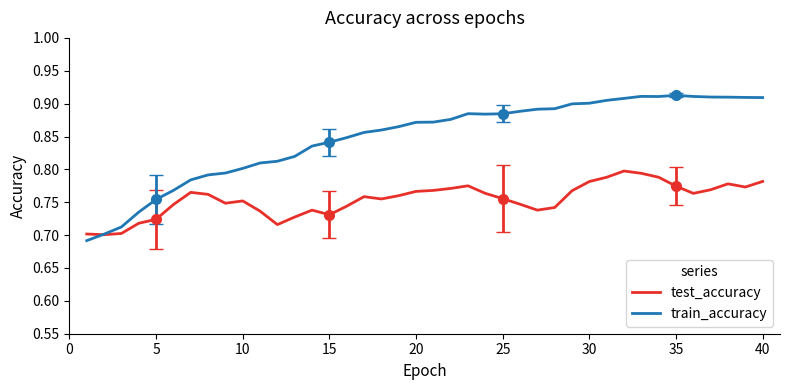

Reading left to right, transcribe all the data shown in this chart.

test_accuracy: 0.7	0.7	0.7	0.7	0.7	0.7	0.8	0.8	0.7	0.8	0.7	0.7	0.7	0.7	0.7	0.7	0.8	0.8	0.8	0.8	0.8	0.8	0.8	0.8	0.8	0.7	0.7	0.7	0.8	0.8	0.8	0.8	0.8	0.8	0.8	0.8	0.8	0.8	0.8	0.8
train_accuracy: 0.7	0.7	0.7	0.7	0.8	0.8	0.8	0.8	0.8	0.8	0.8	0.8	0.8	0.8	0.8	0.8	0.9	0.9	0.9	0.9	0.9	0.9	0.9	0.9	0.9	0.9	0.9	0.9	0.9	0.9	0.9	0.9	0.9	0.9	0.9	0.9	0.9	0.9	0.9	0.9